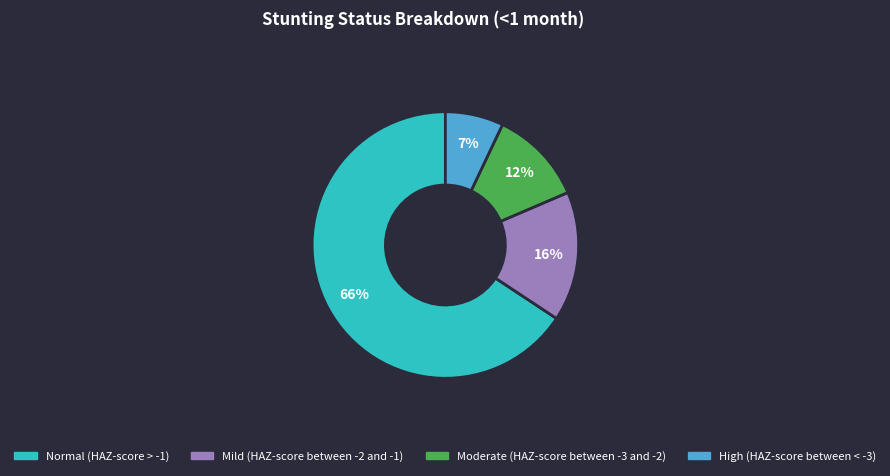

Is there any slice that represents more than half of the pie?

Yes